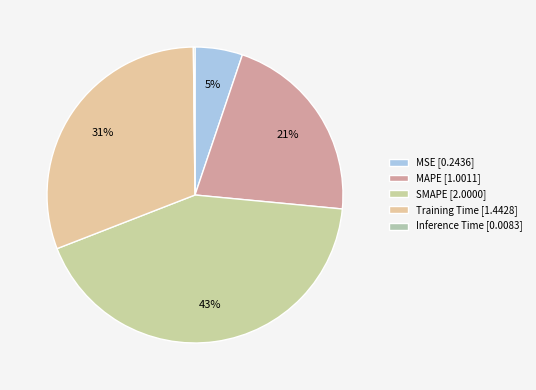

Is there any slice that represents more than half of the pie?

No